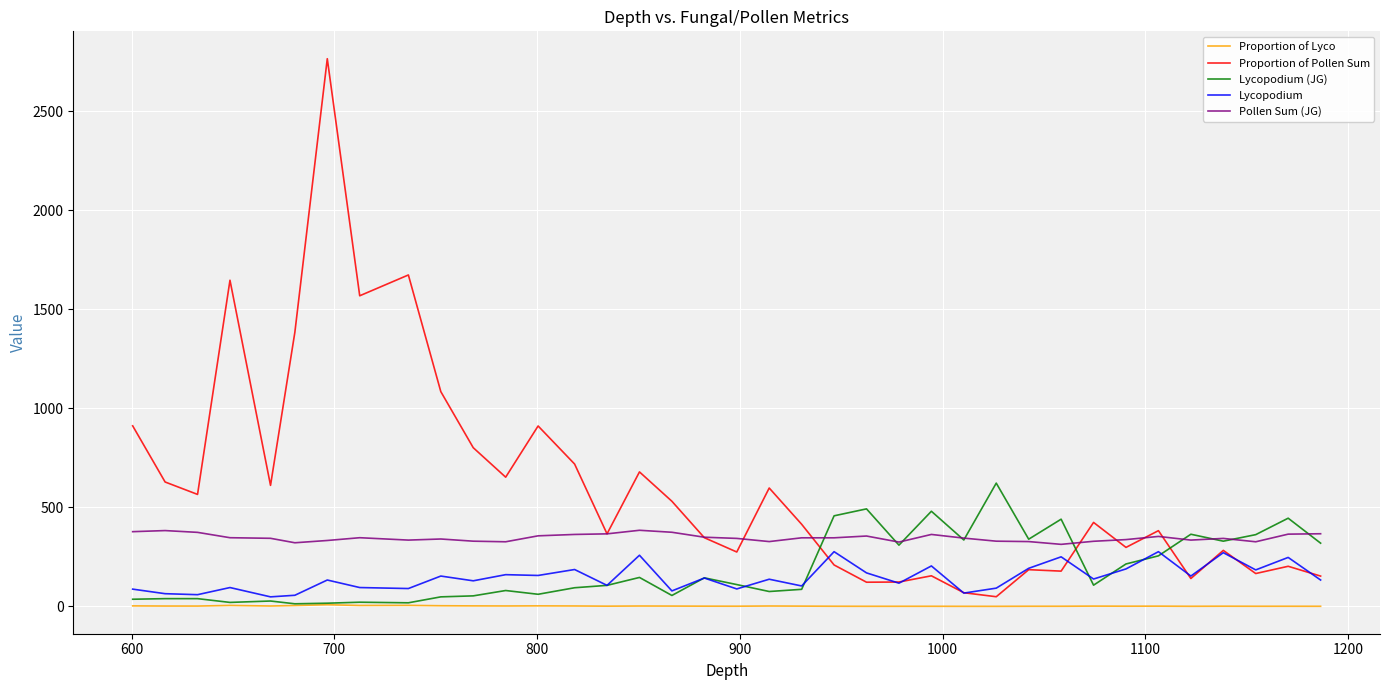

True or false: Proportion of Pollen Sum and Lycopodium (JG) cross at least once.

True